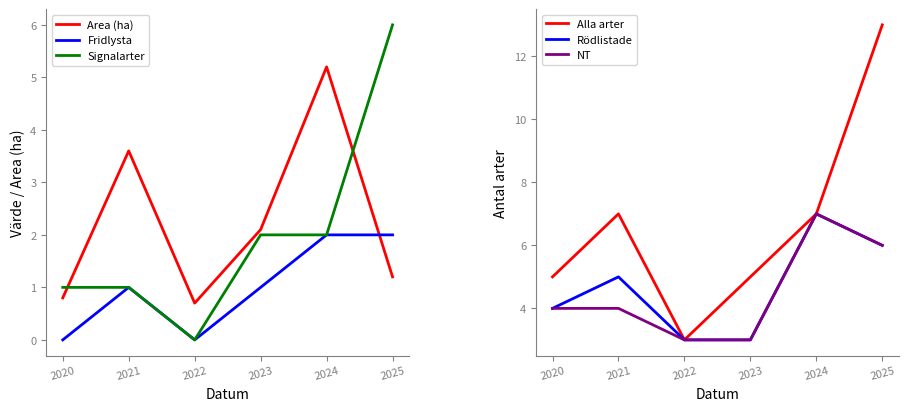

Which has a higher value, 2021 or 2020?

2021